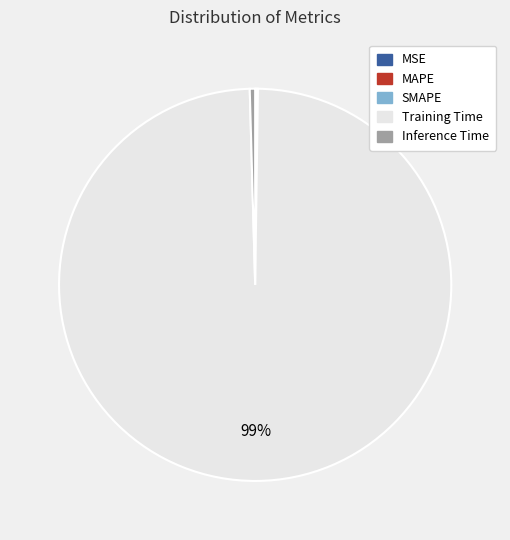

To the nearest percent, what is the average slice percentage?

20%